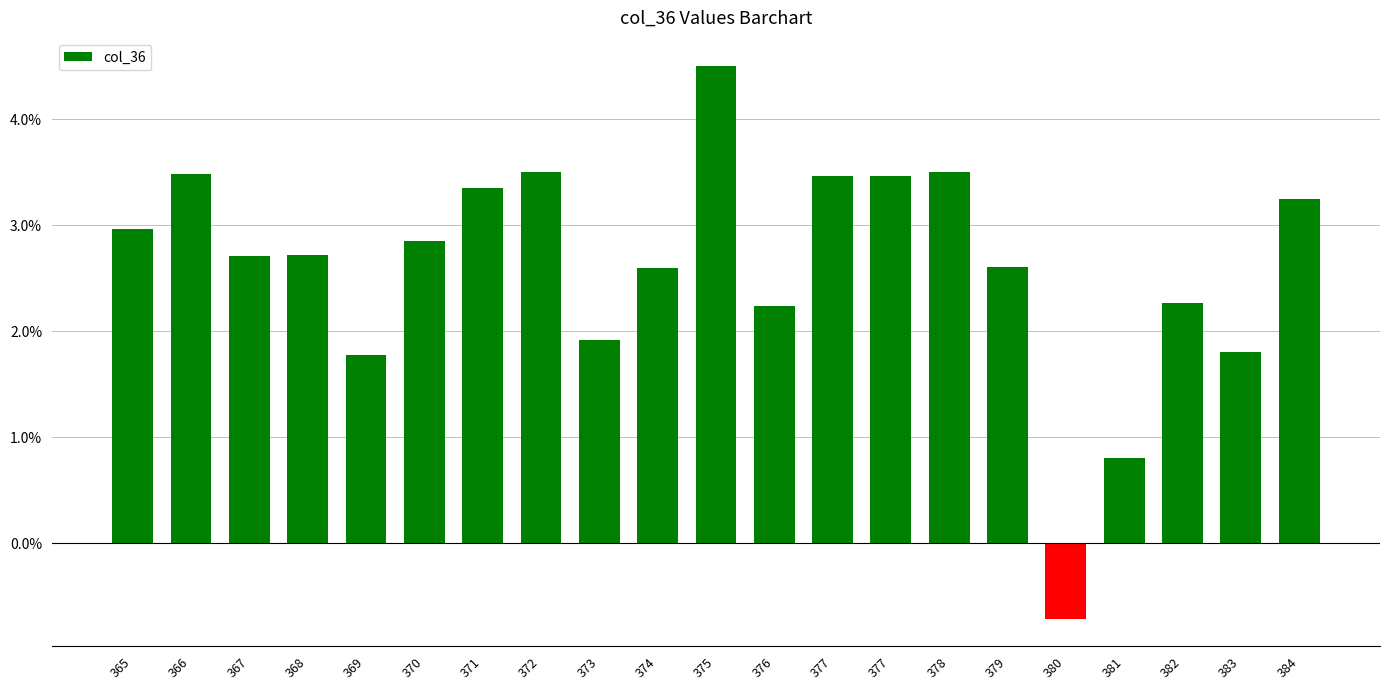

Are the bars horizontal?

No